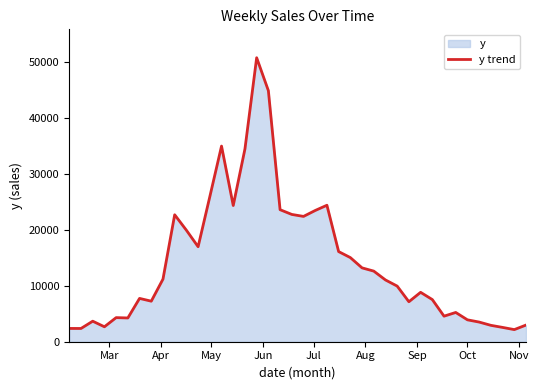

How many distinct data groups are displayed?

1